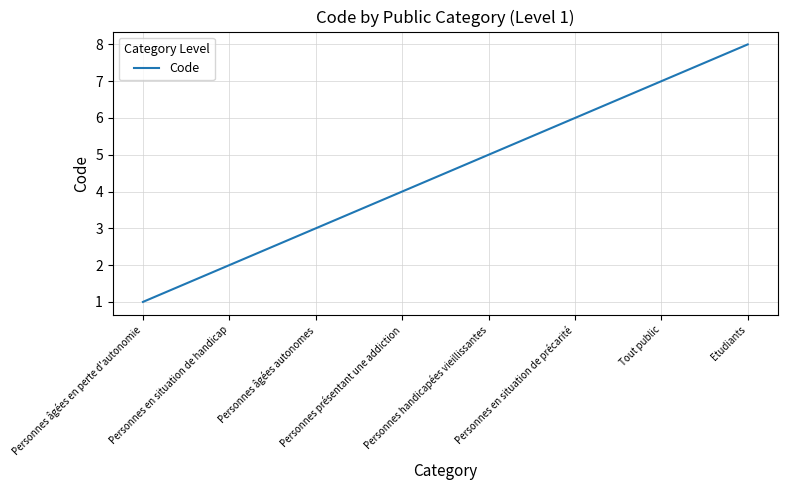

True or false: there are more than 1 points higher than both neighbors.

False